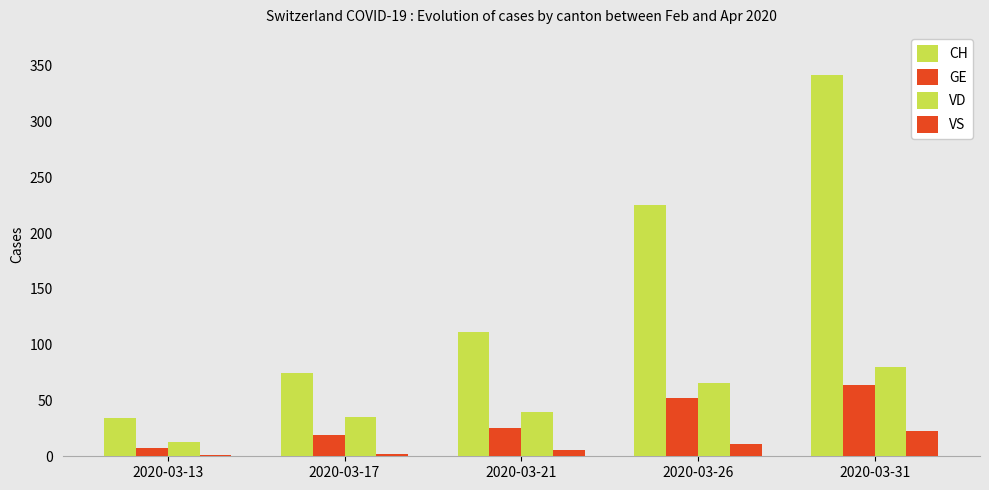

How many groups of bars are there?

5